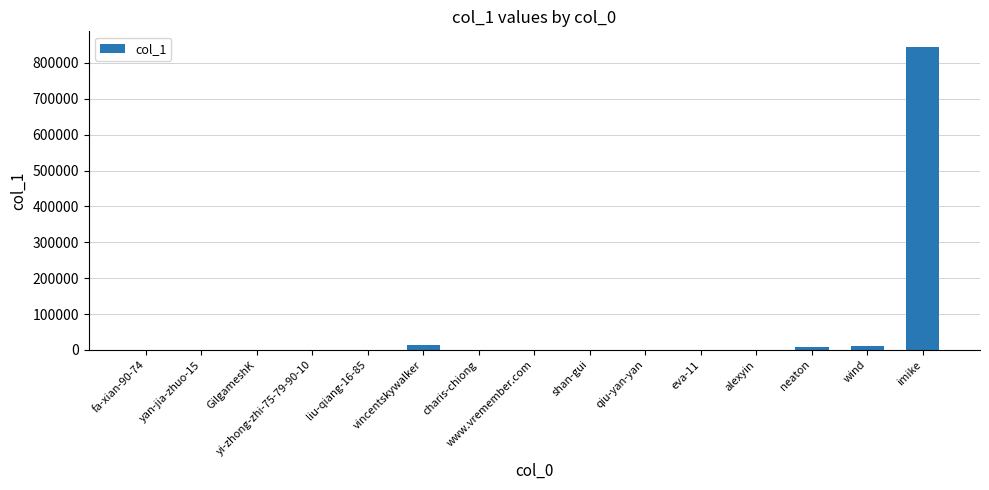

Where does the data first go above 99?

GilgameshK